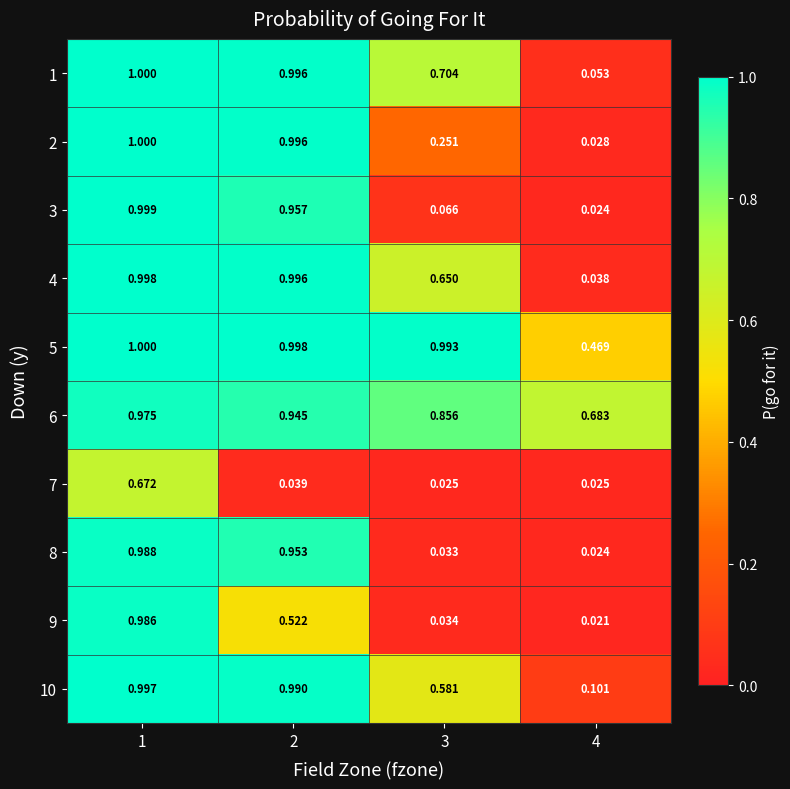

Is the value of 1 at 4 greater than the value of 2 at 2?

No